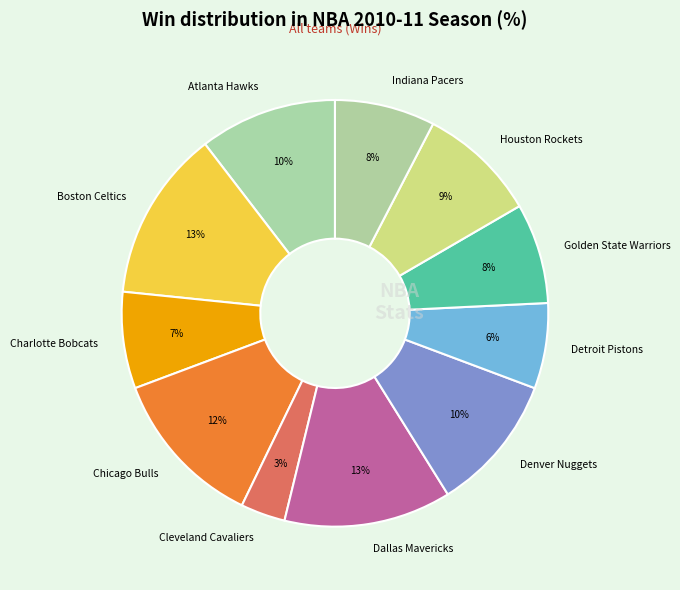

What percentage is the Denver Nuggets slice, to the nearest percent?

10%